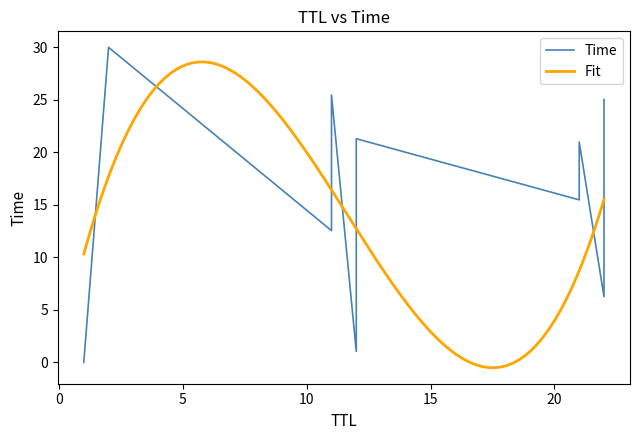

What is the greatest value displayed?

30.0